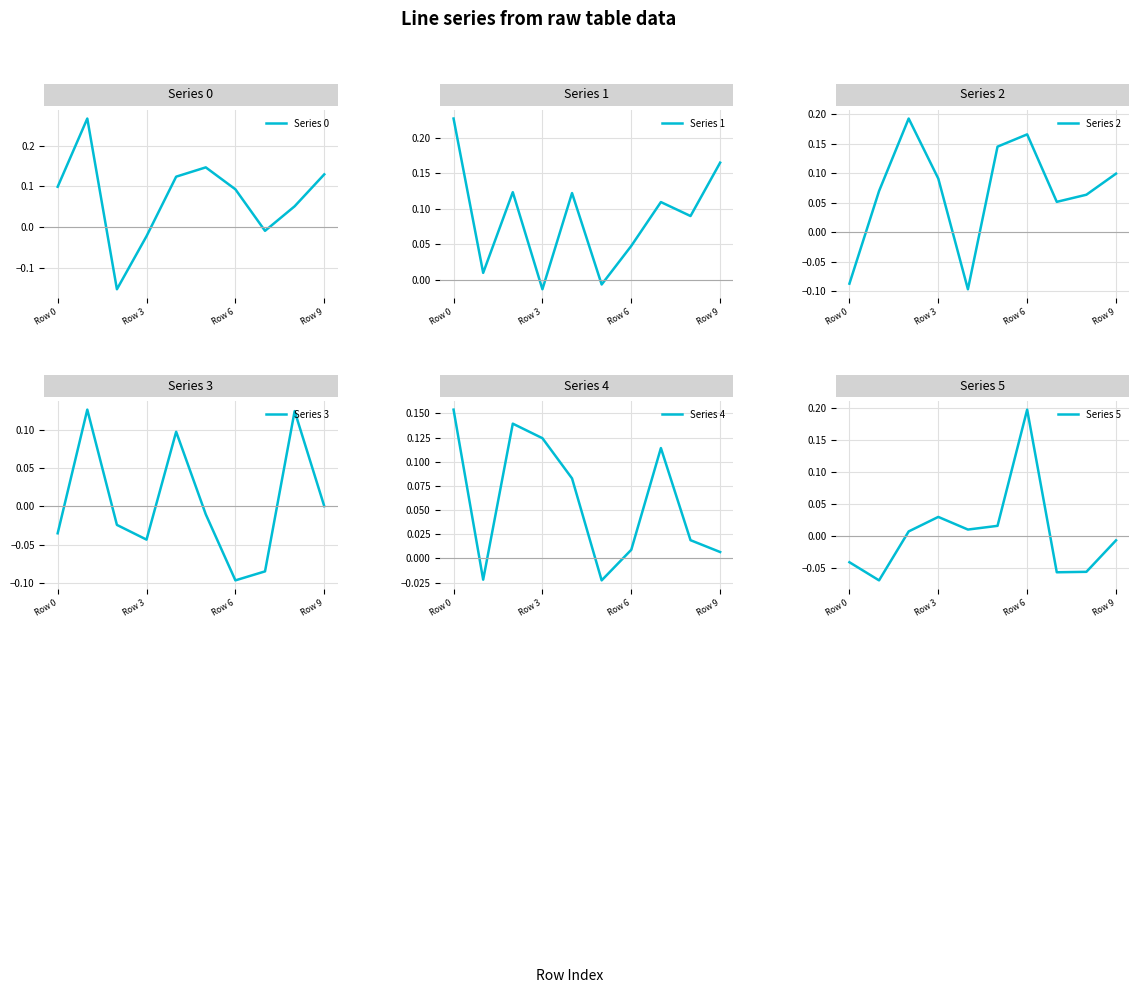

At how many categories does at least one series exceed 0?

10